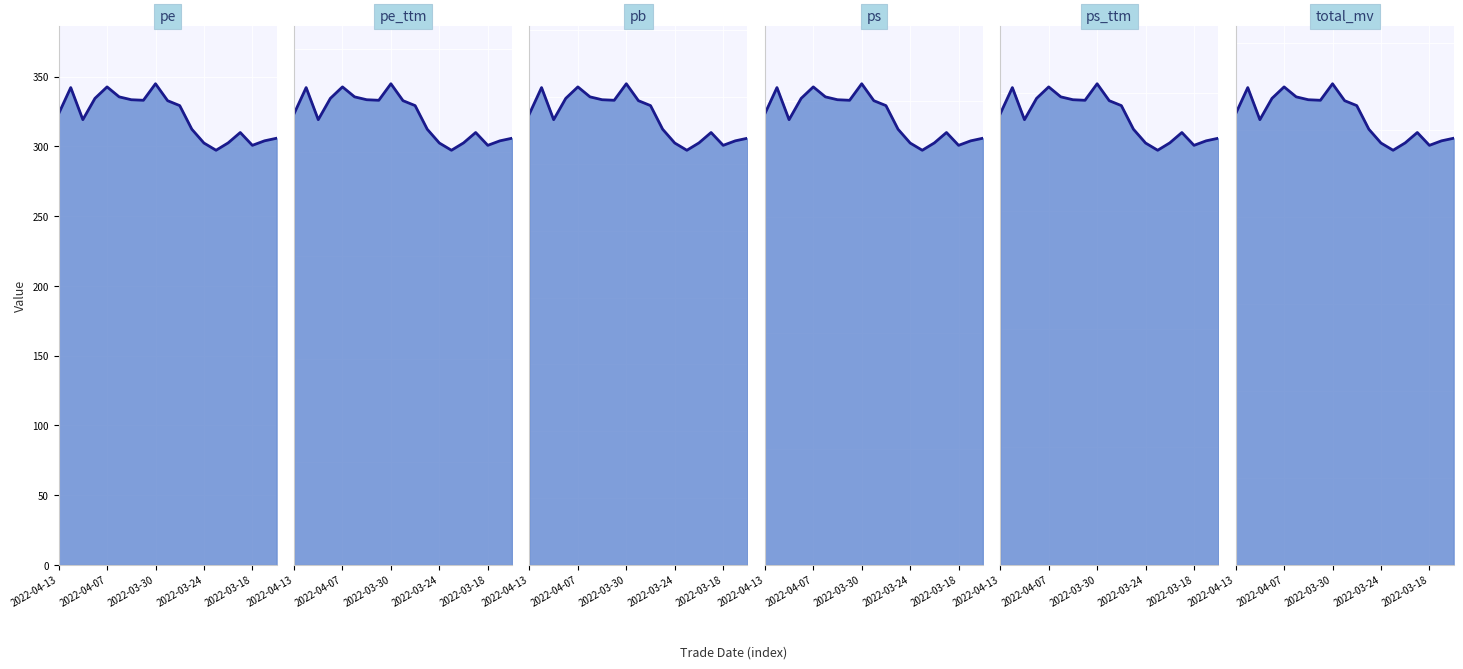

True or false: ps_ttm has more than 1 points higher than both neighbors.

True